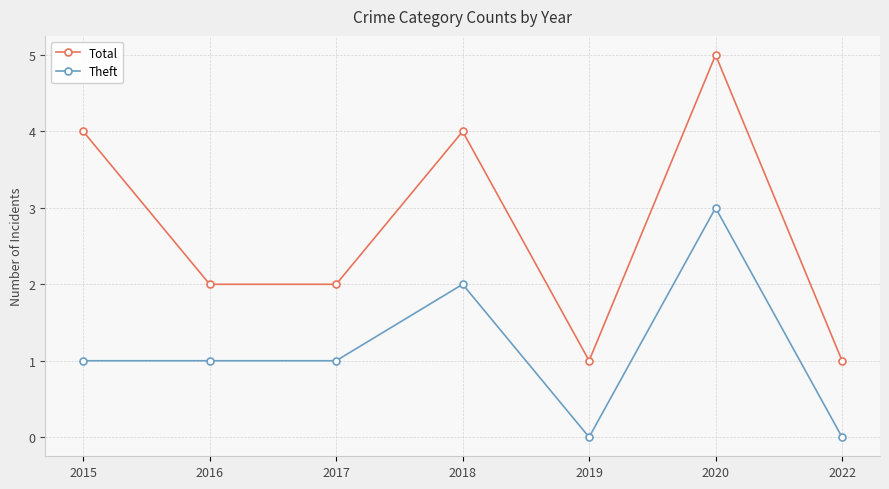

True or false: Total has more than 1 points higher than both neighbors.

True